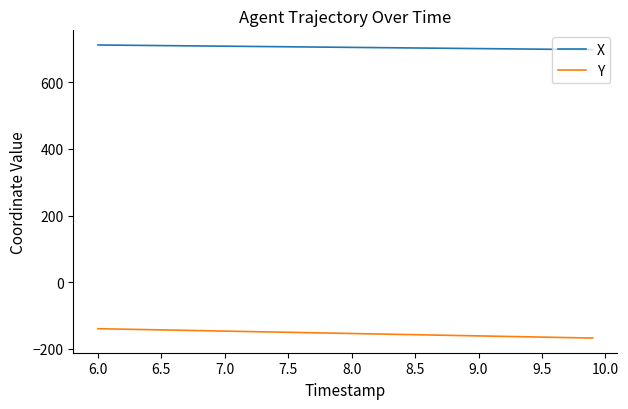

True or false: X and Y cross at least once.

False